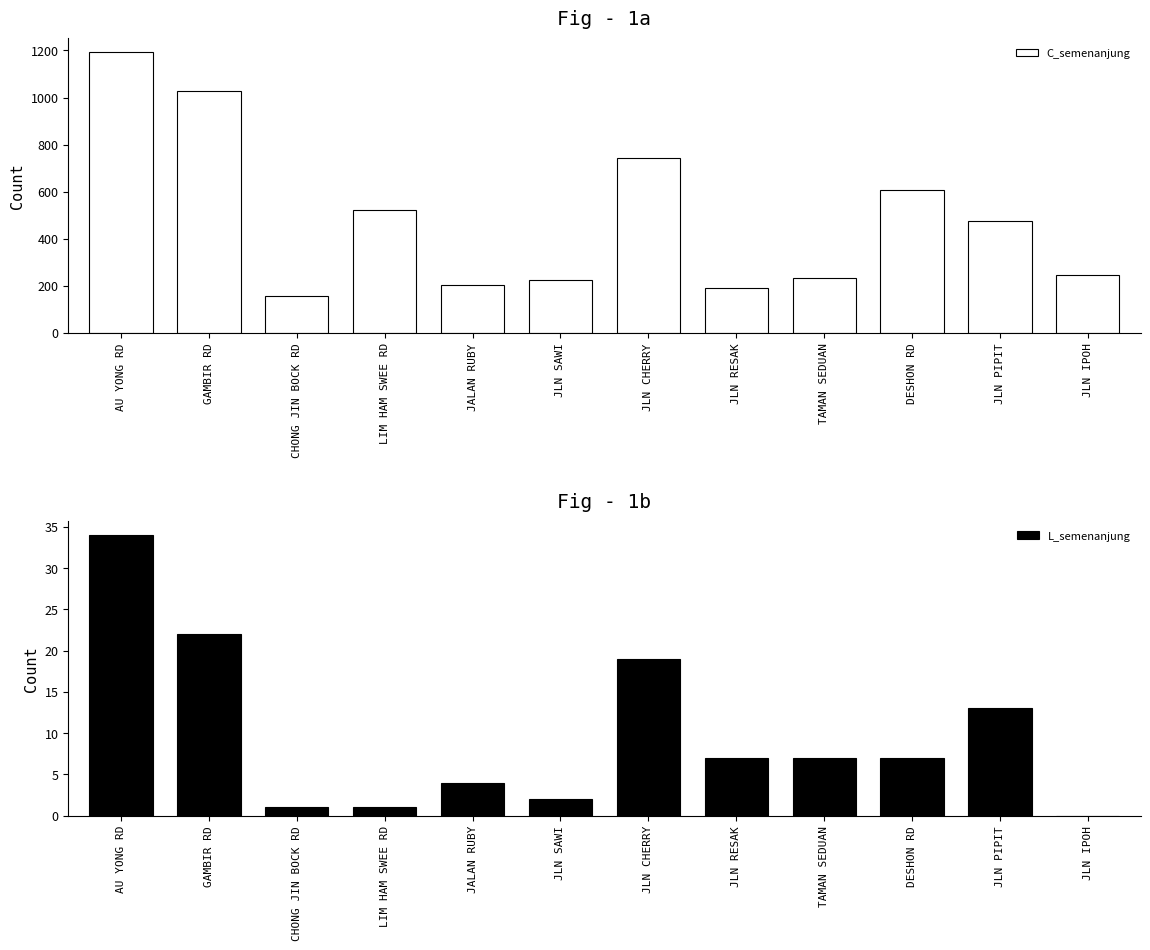

Which series has the largest range (max minus min)?

C_semenanjung